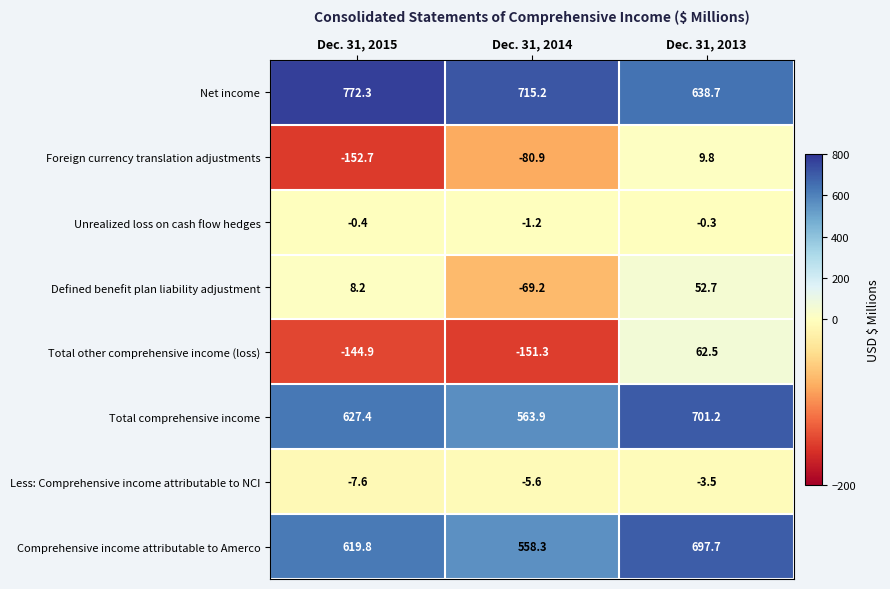

What is the smallest value displayed?

-152.7